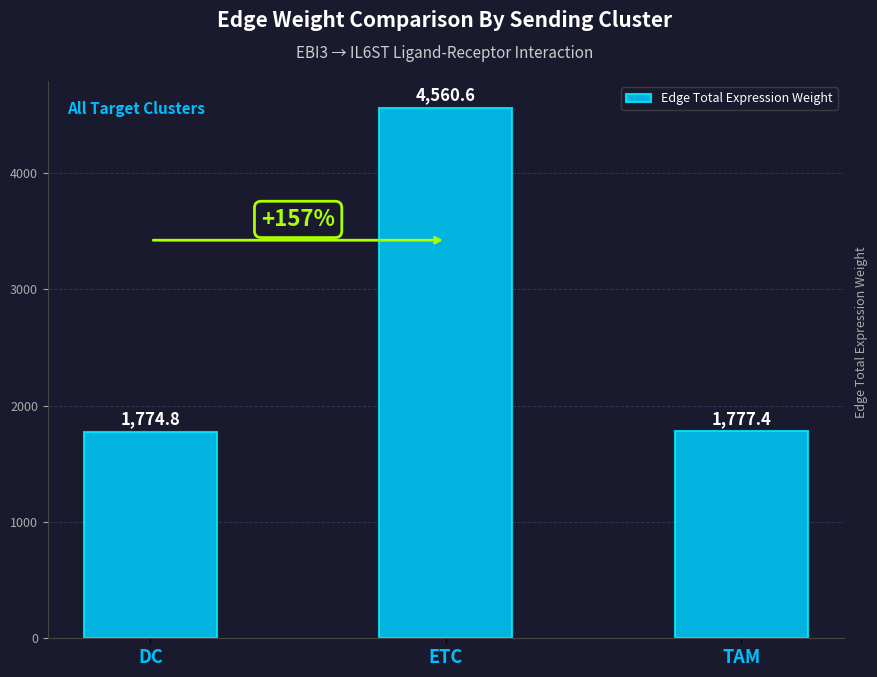

Read the value at TAM.

1777.4